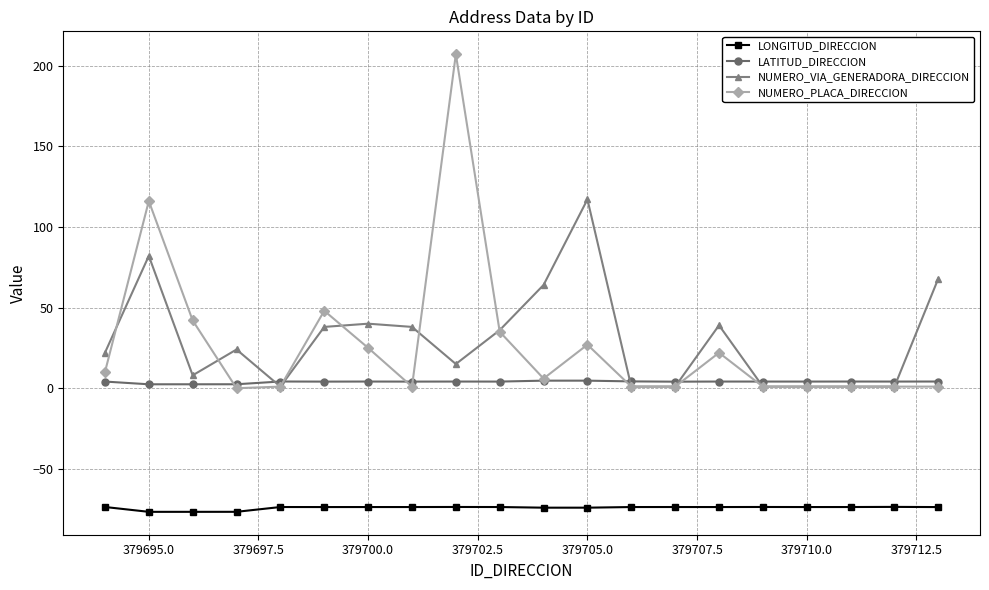

True or false: NUMERO_VIA_GENERADORA_DIRECCION has more than 2 interior local peaks.

True